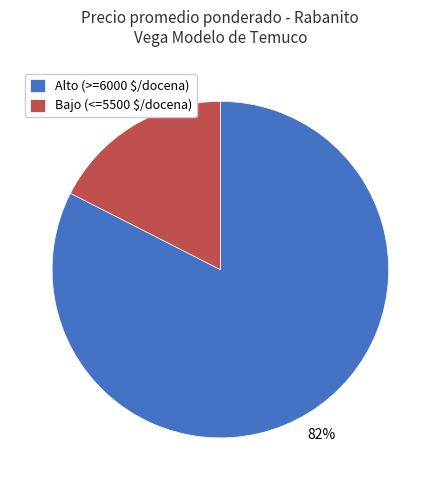

How many slices are in this pie chart?

2